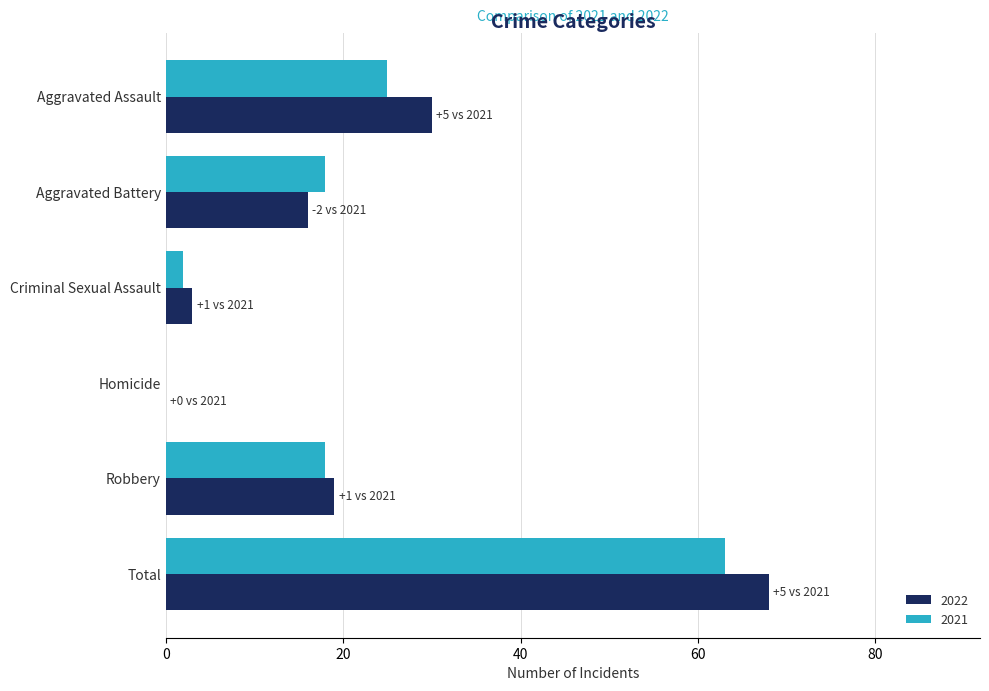

What is the maximum value shown in the chart?

68